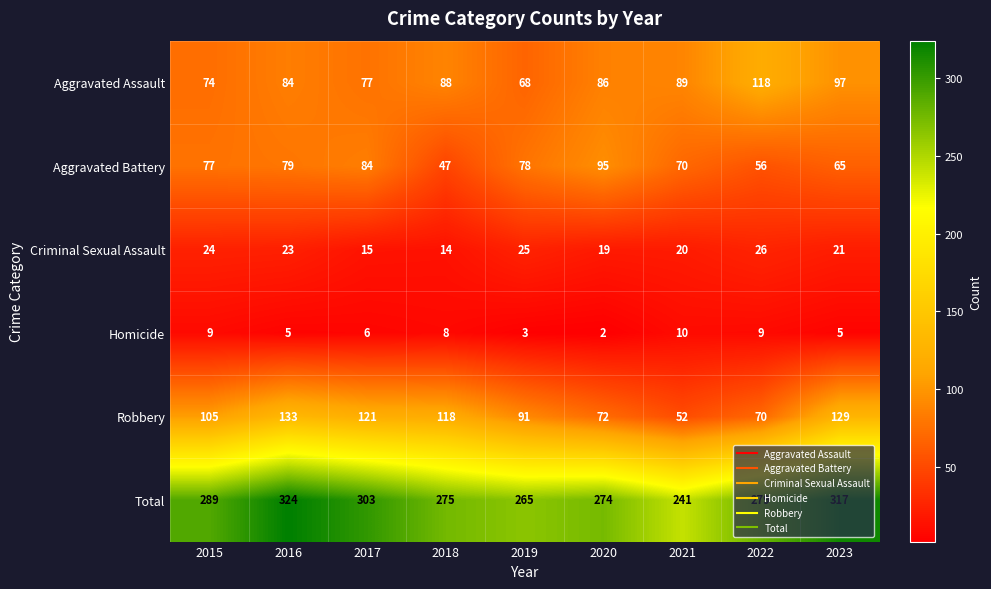

What is the difference between the maximum and minimum values in the Aggravated Assault series?

50